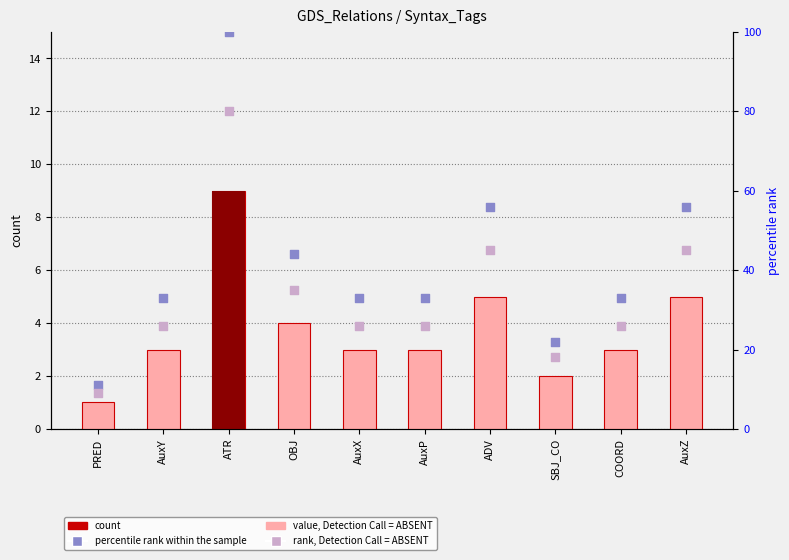

Which series contains the lowest Y value?

count